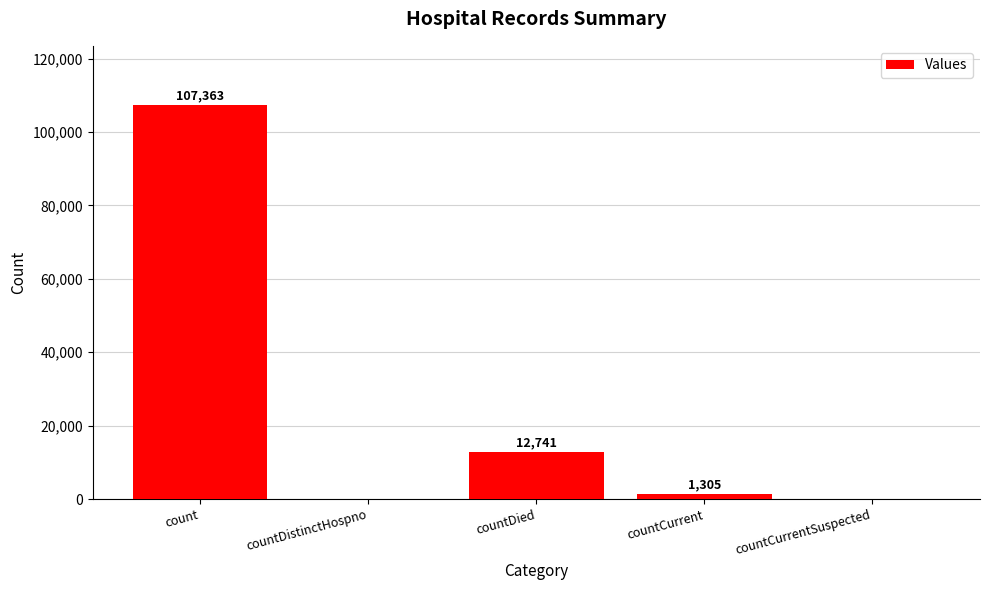

Which category has the highest value across all series?

count